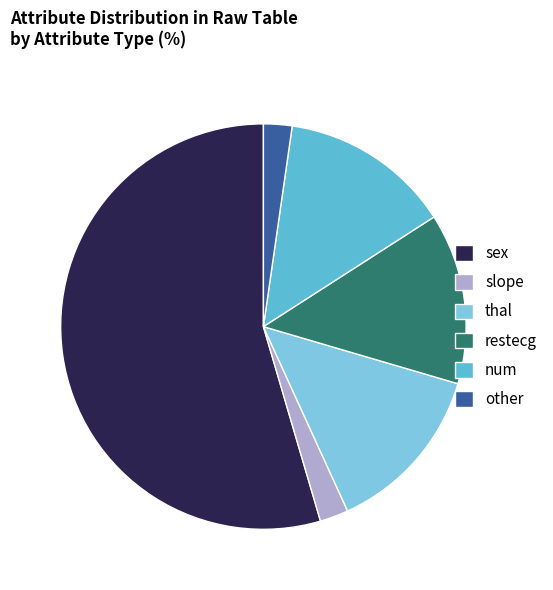

How many segments does this pie chart have?

6